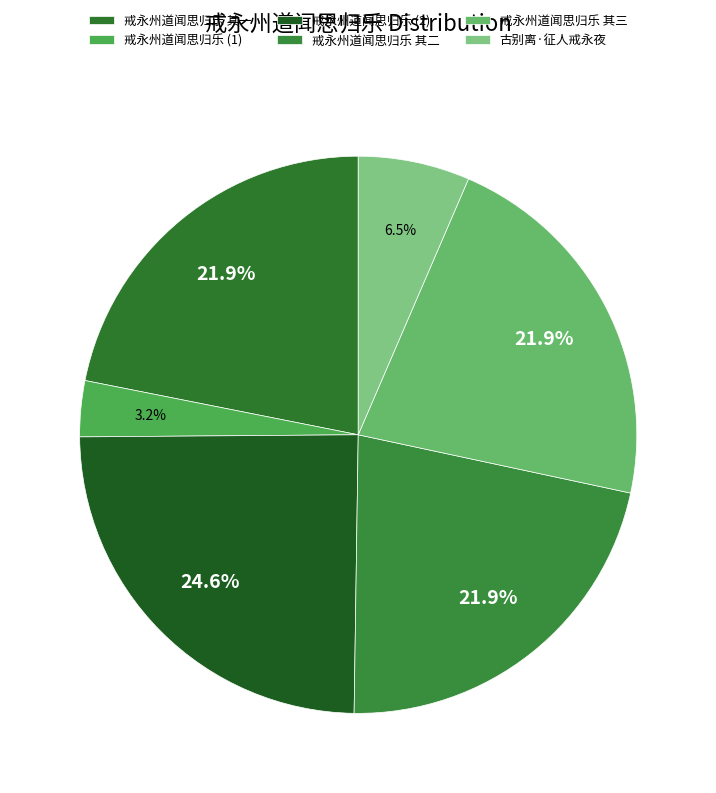

How many segments does this pie chart have?

6